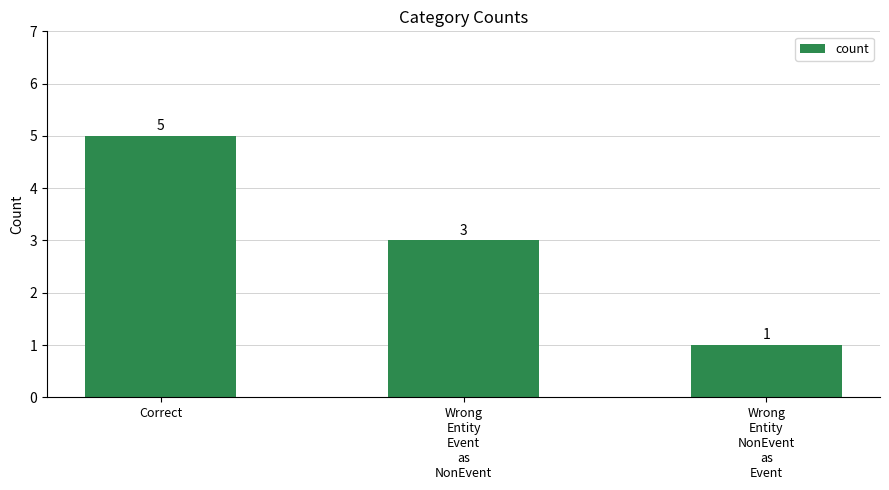

Reading left to right, list all the values displayed in this chart.

5	3	1